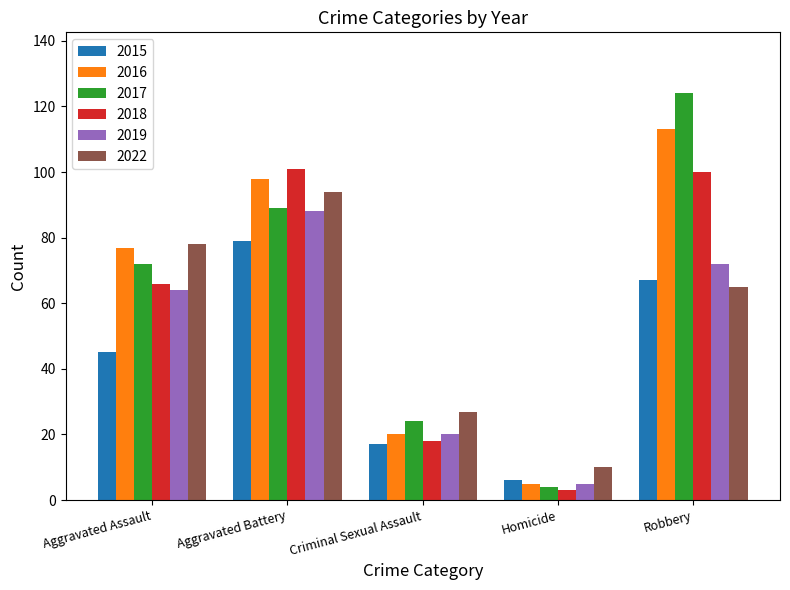

What is the difference between the second highest and second lowest values in the 2015 series?

50